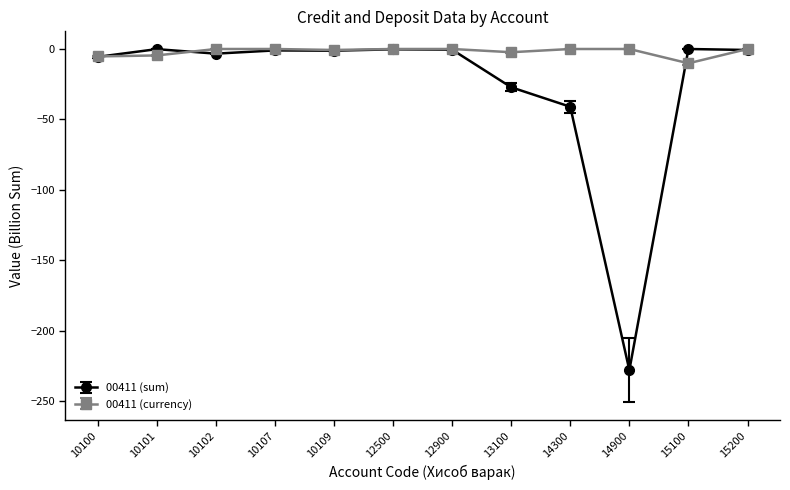

What is the total value across all series at 15100?

-10.2